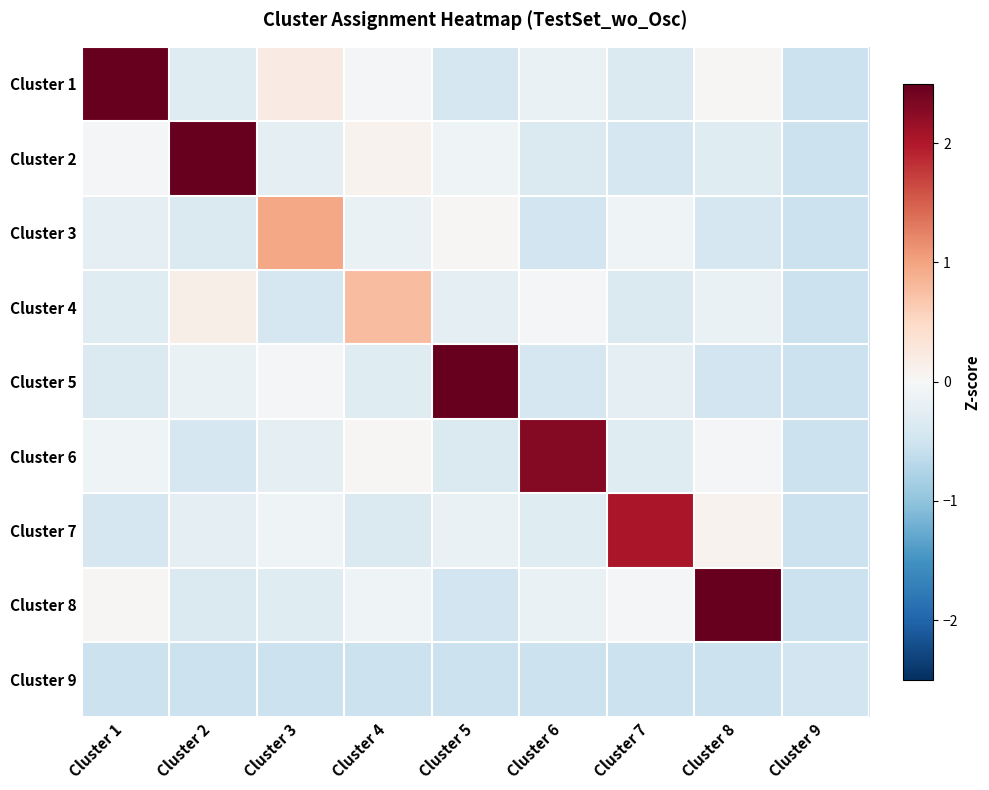

At how many categories does at least one series exceed 0?

8